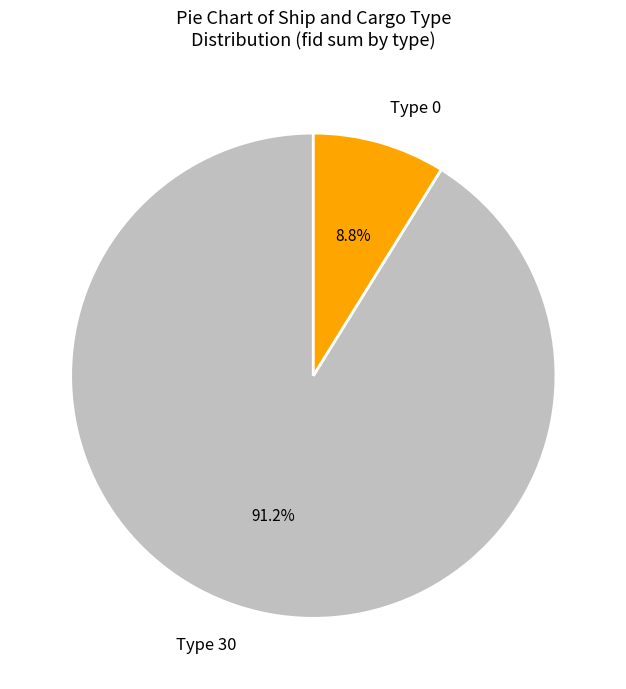

Rank the categories by value from highest to lowest.

Type 30, Type 0